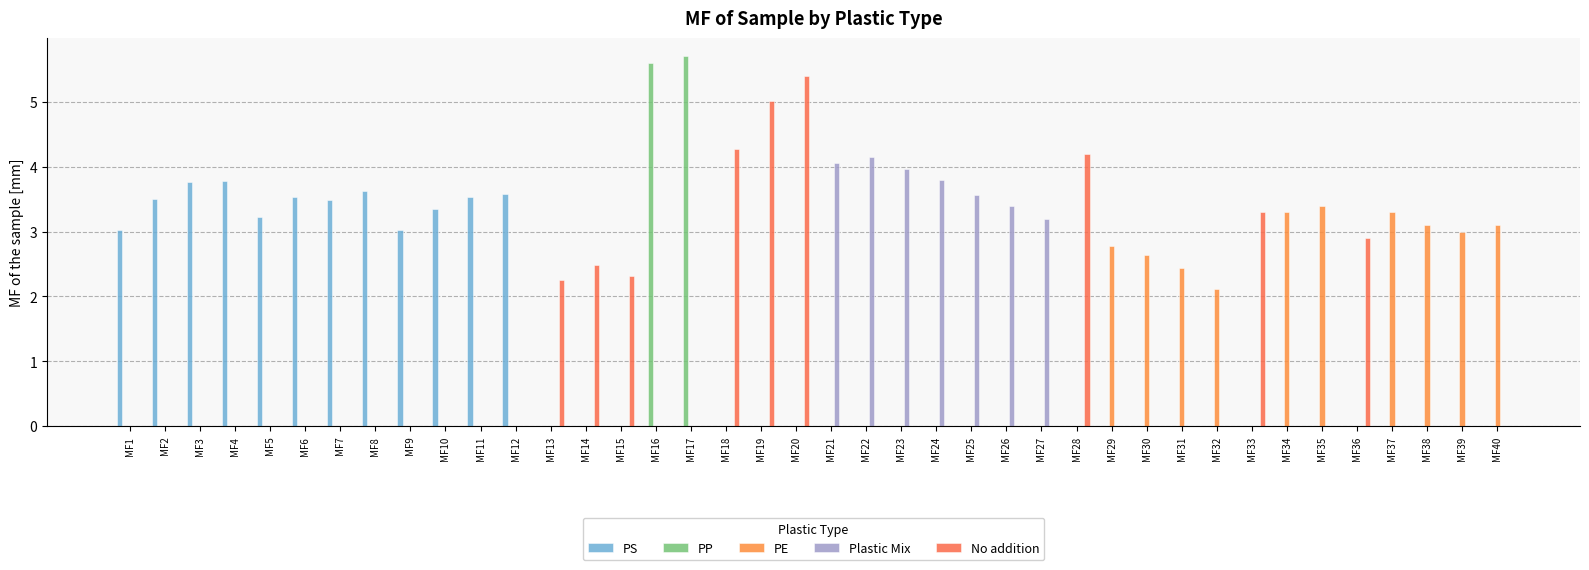

True or false: Plastic Mix has a value of 1.5 at MF31.

False